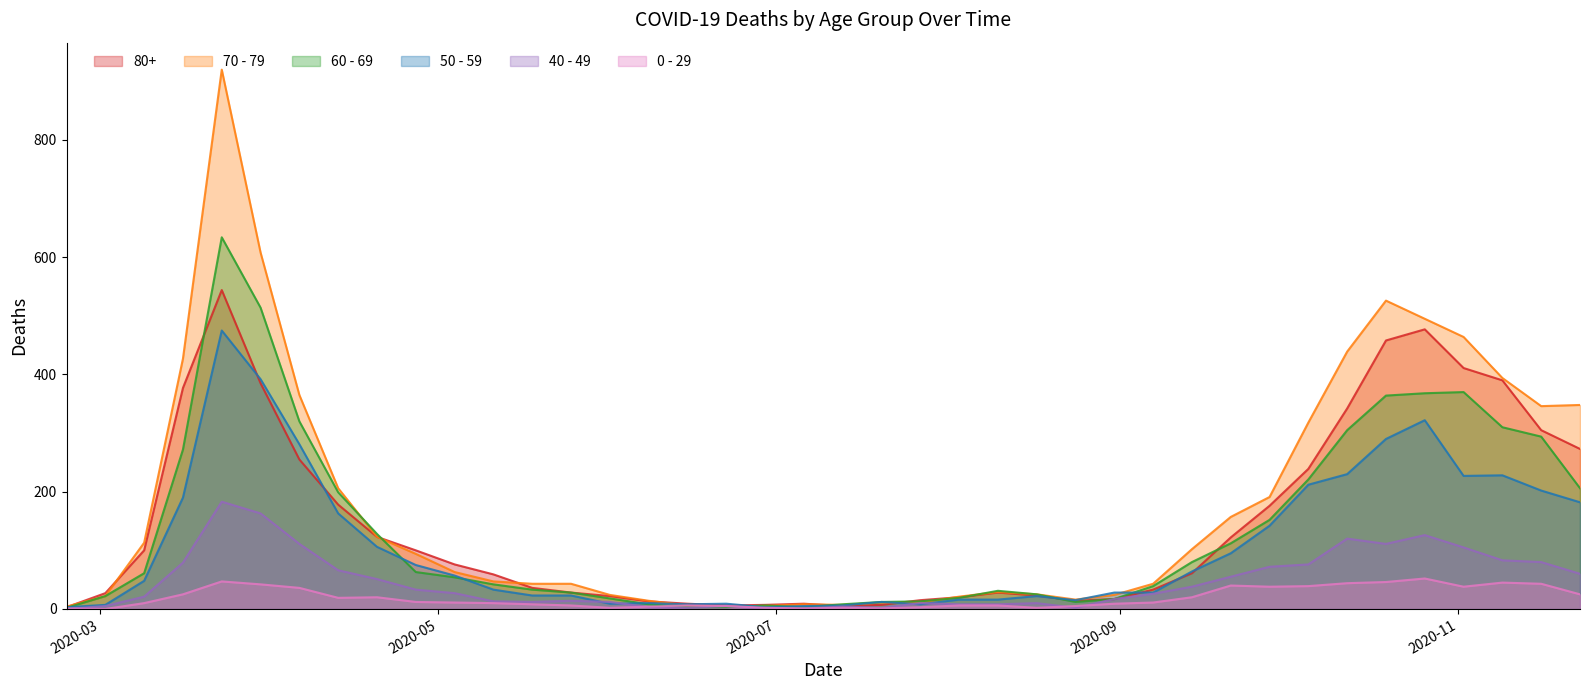

Which series changed the most between 2020-03-09 and 2020-07-27?

70 - 79